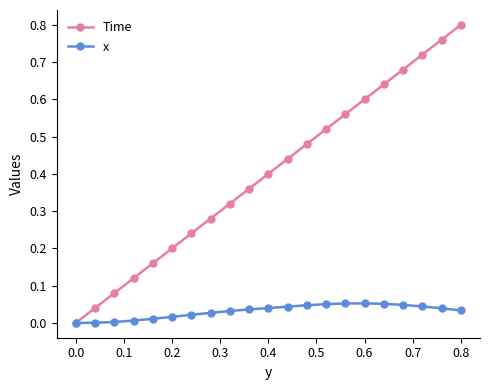

Which series has the largest range (max minus min)?

Time